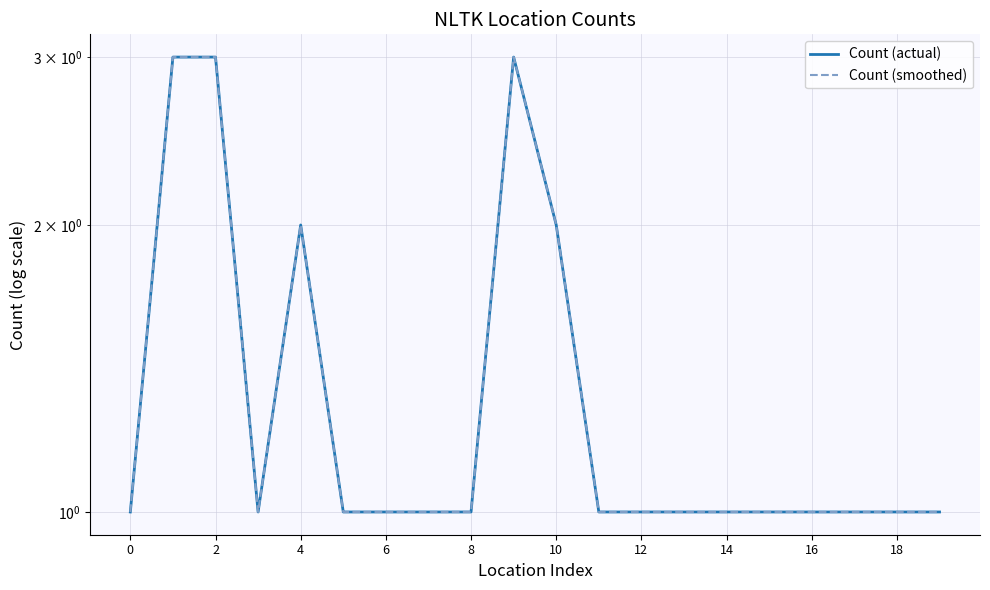

What value does the Count (actual) series have at 6?

1